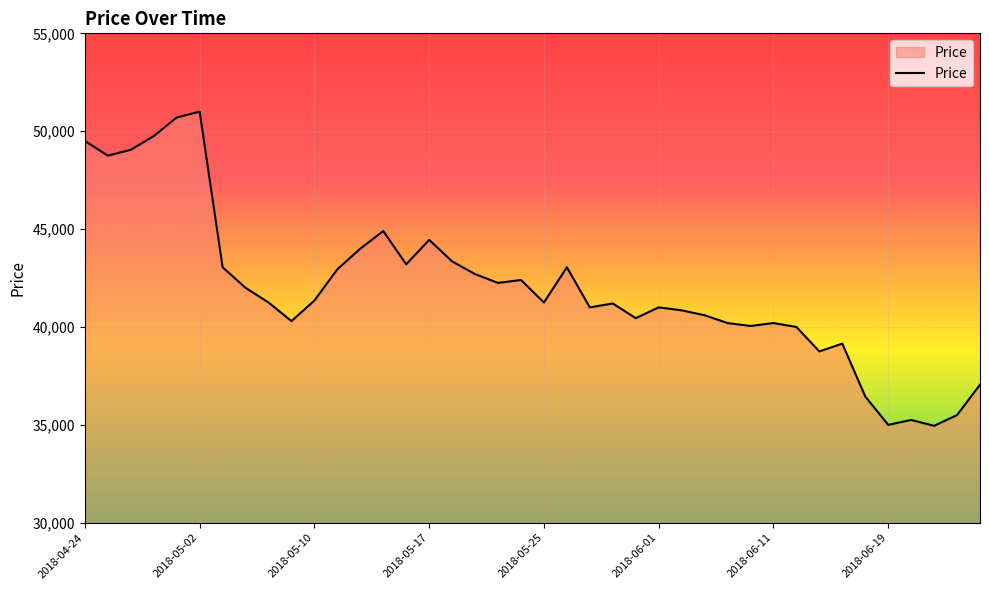

What is the difference between the maximum and minimum values?

16050